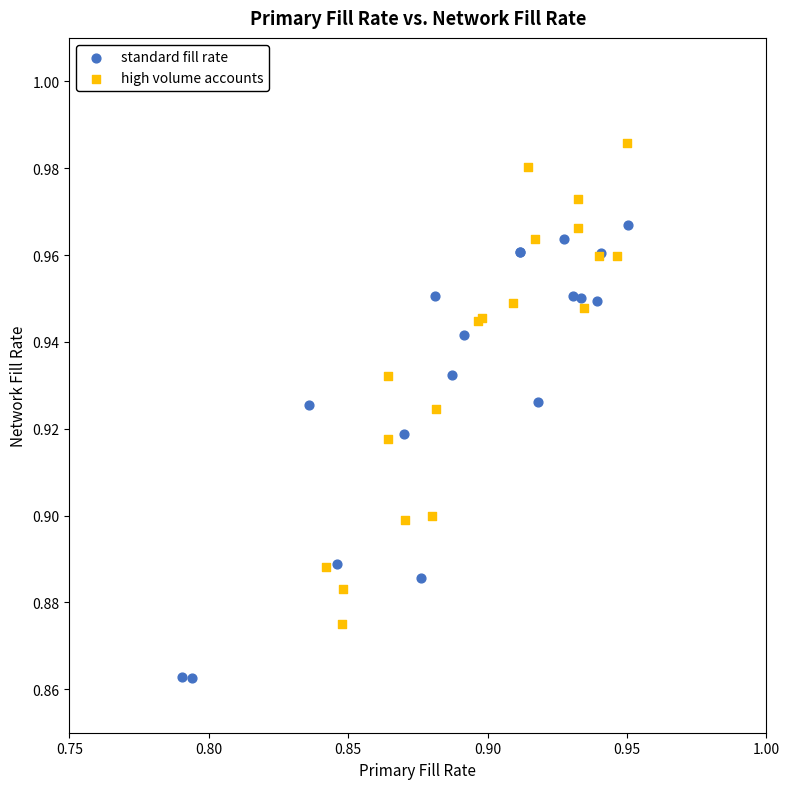

Which series contains the highest Y value?

high volume accounts